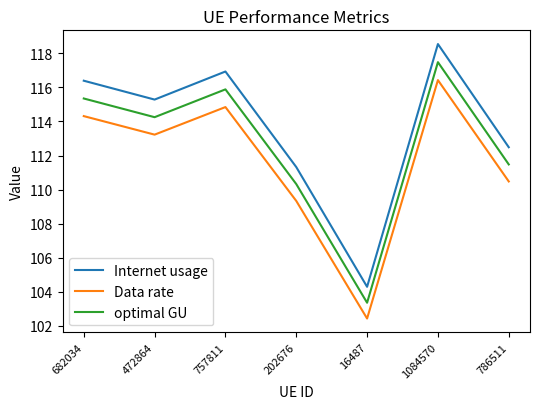

Where is the first local minimum for optimal GU?

472864